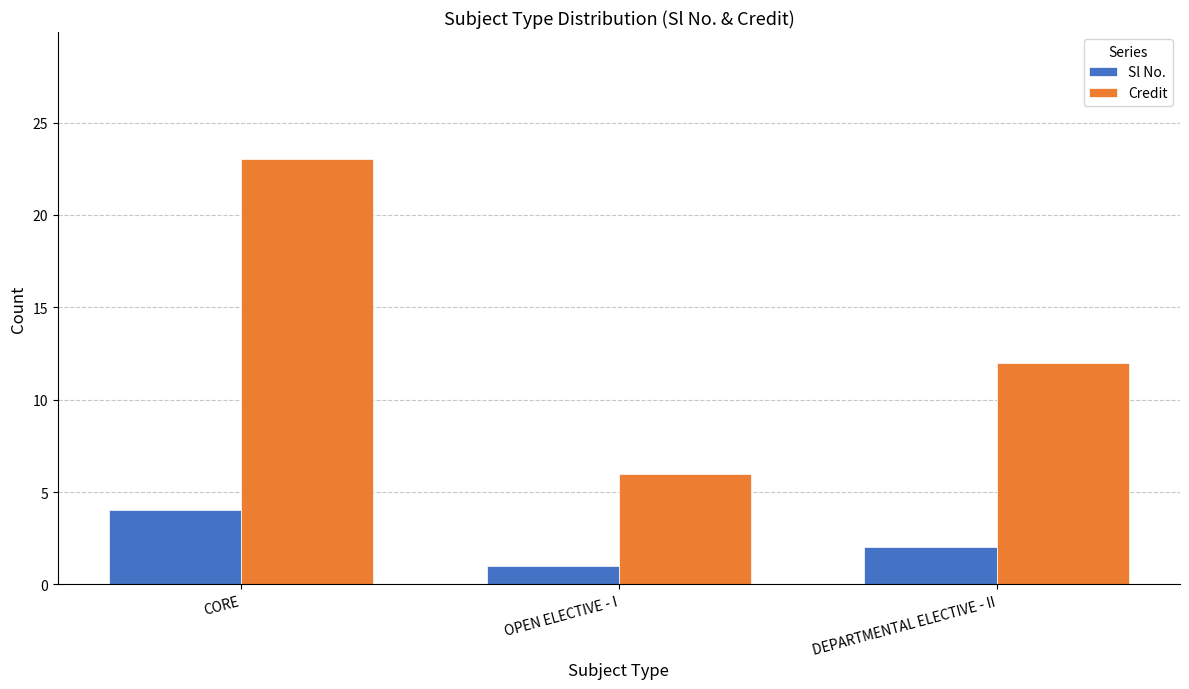

Where is Sl No. nearest to the value 2?

DEPARTMENTAL ELECTIVE - II